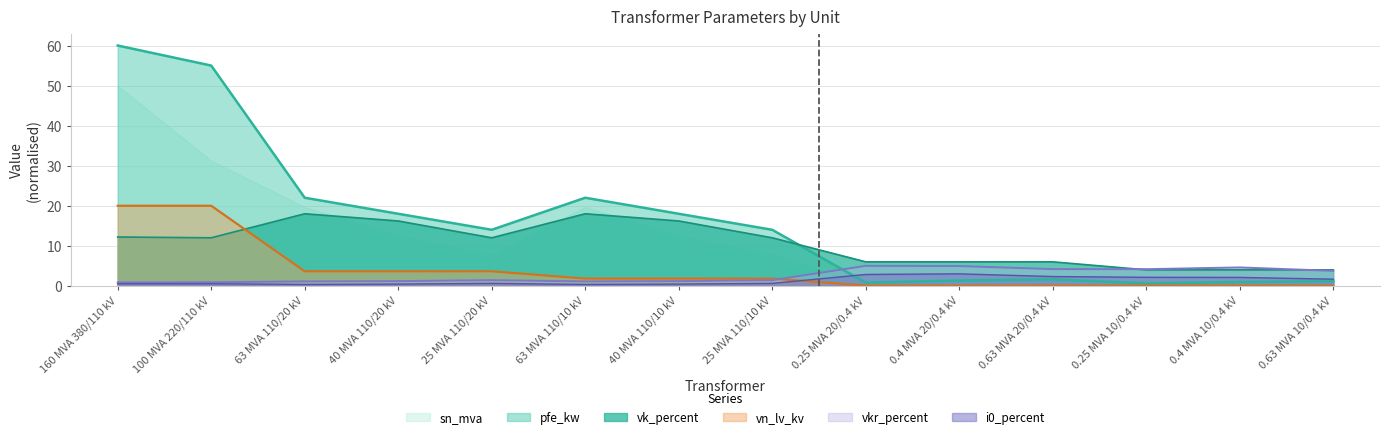

Which series has the largest range (max minus min)?

pfe_kw